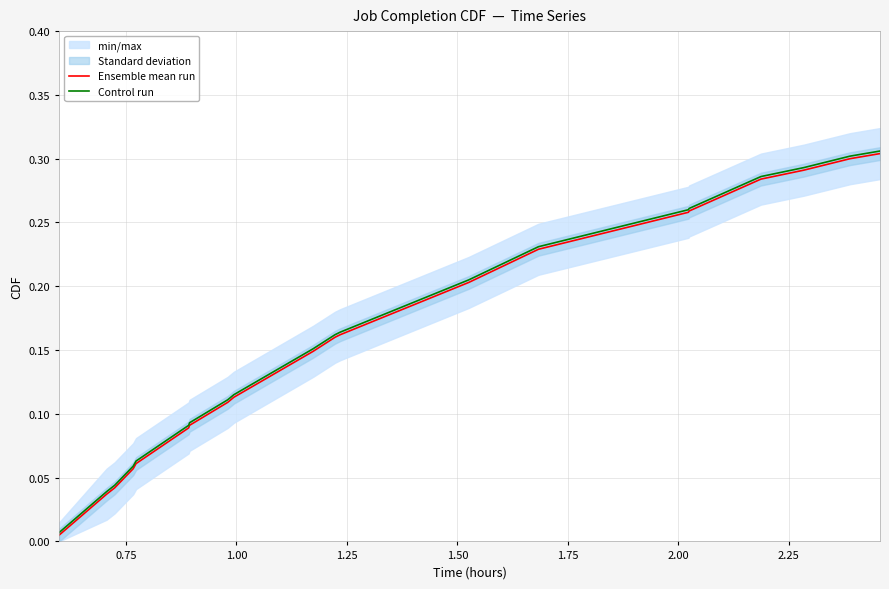

Reading left to right, list all the values displayed in this chart.

Ensemble mean run: 0.0	0.0	0.0	0.1	0.1	0.1	0.1	0.1	0.1	0.1	0.2	0.2	0.2	0.2	0.3	0.3	0.3	0.3	0.3	0.3
Control run: 0.0	0.0	0.0	0.1	0.1	0.1	0.1	0.1	0.1	0.2	0.2	0.2	0.2	0.2	0.3	0.3	0.3	0.3	0.3	0.3